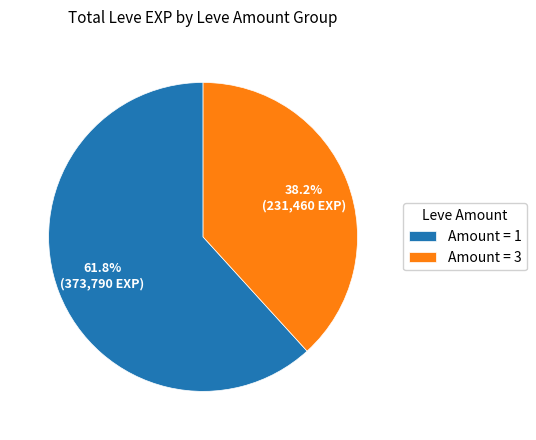

Is there a majority slice in this chart?

Yes